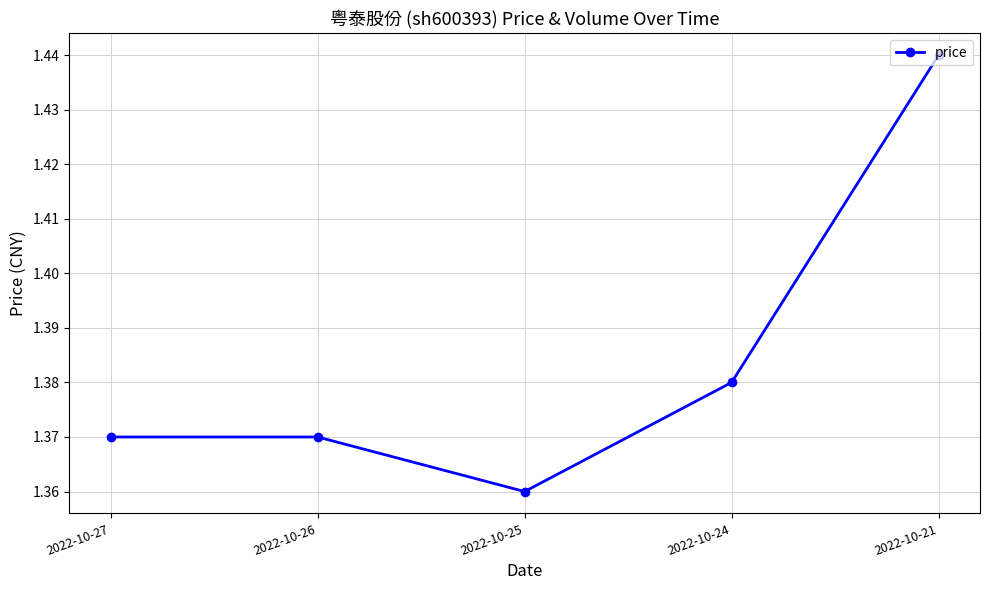

Is it true that the value at 2022-10-26 is 2.3?

False